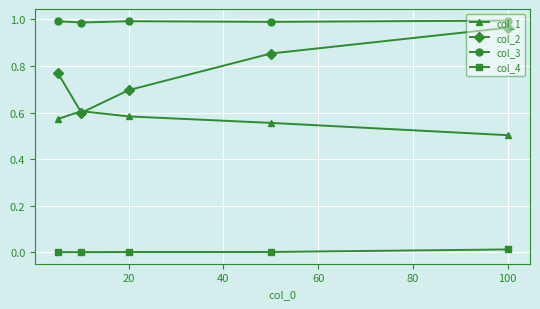

Which series has the largest total across all categories?

col_3